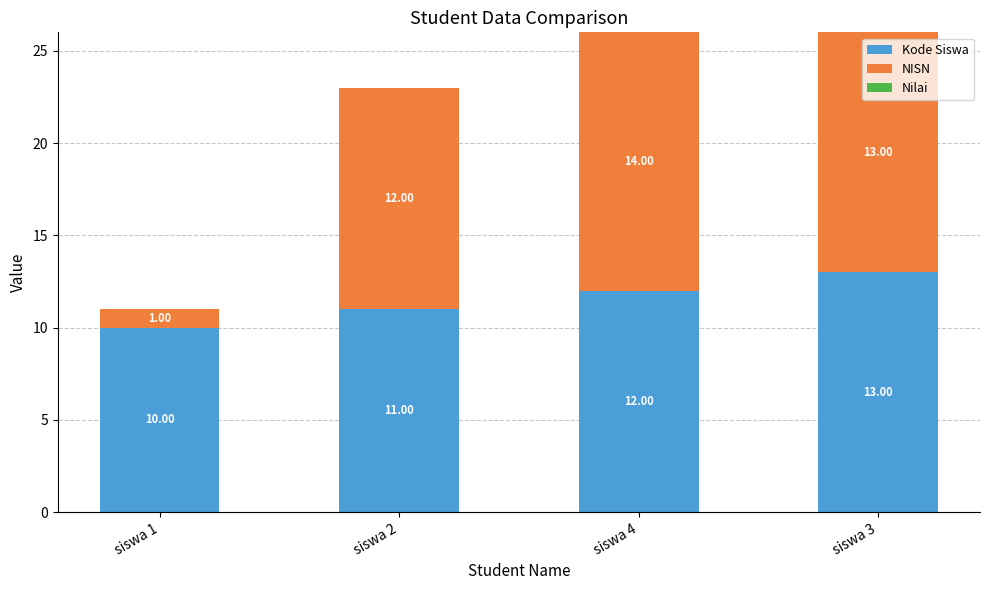

What is the average value of the Kode Siswa series?

12